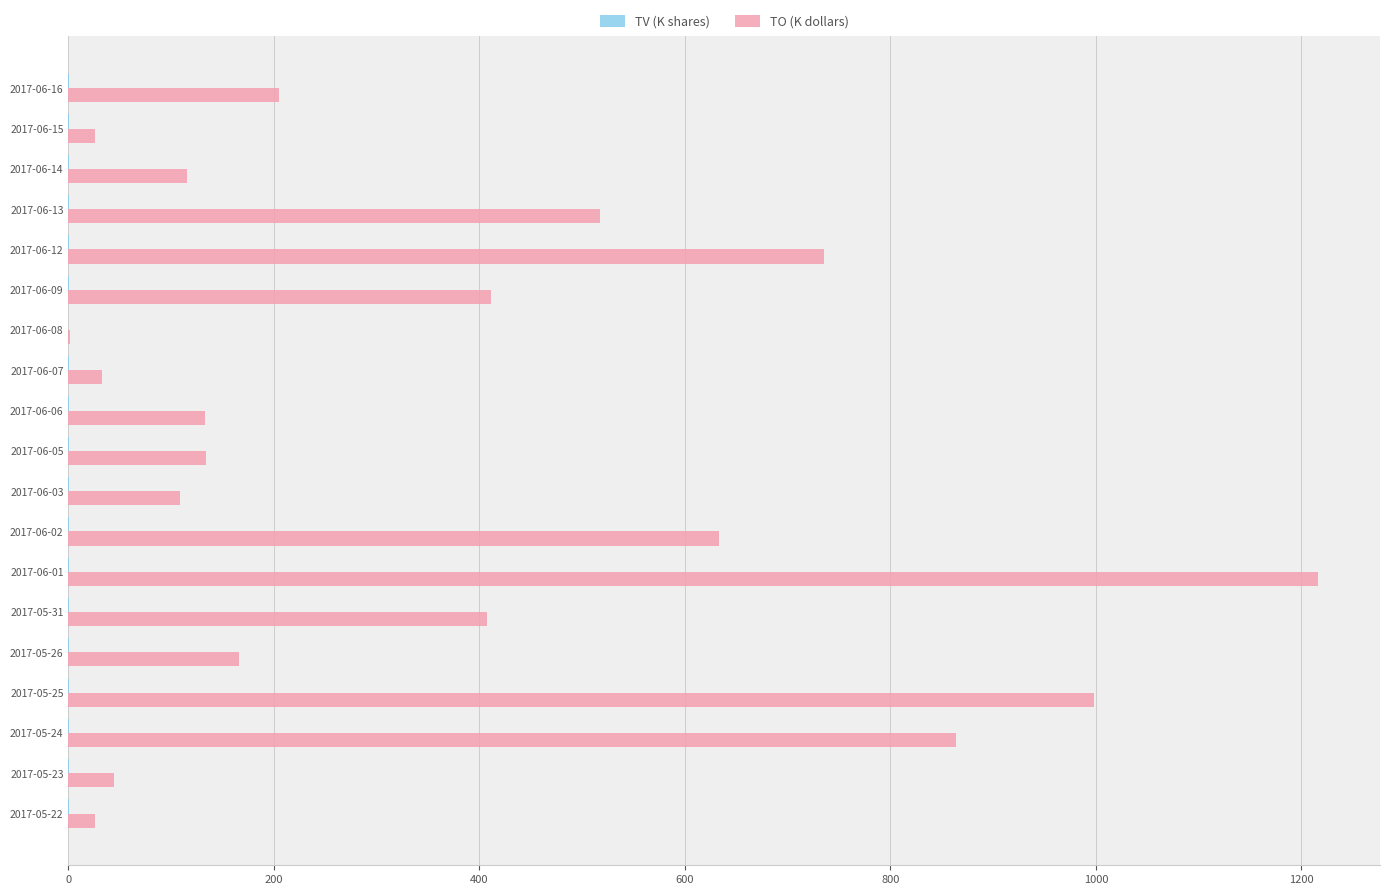

Count the number of categories in the chart.

19